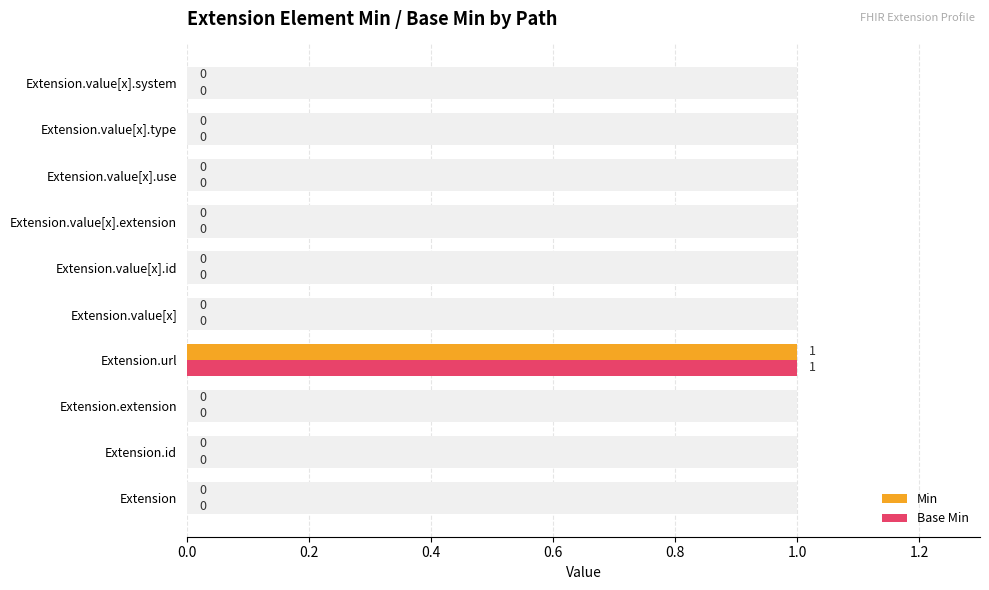

How many Min values are between 0 and 1?

10